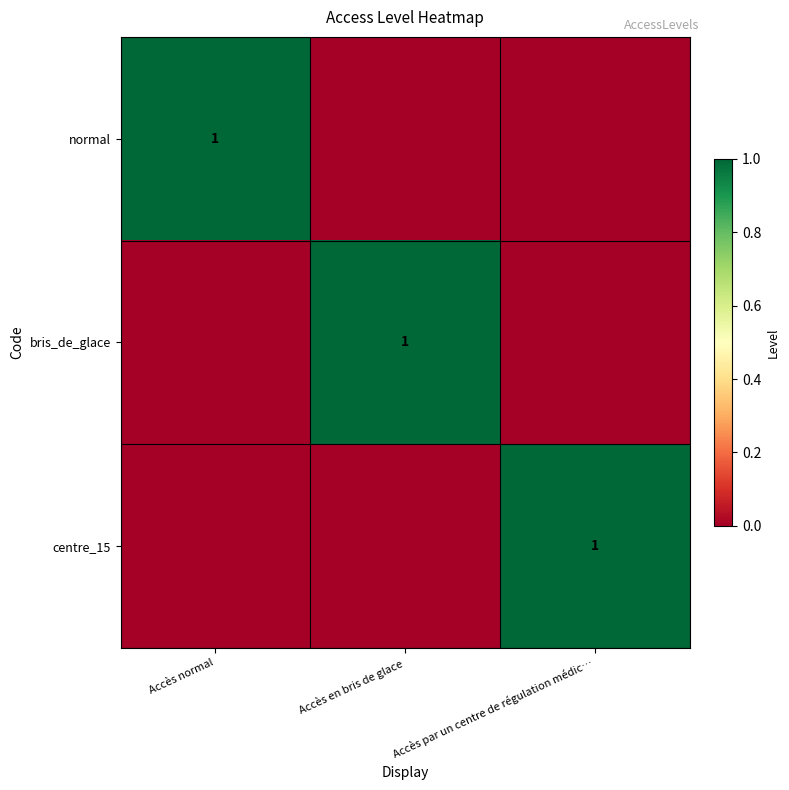

True or false: bris_de_glace has a value of 2 at Accès en bris de glace.

False